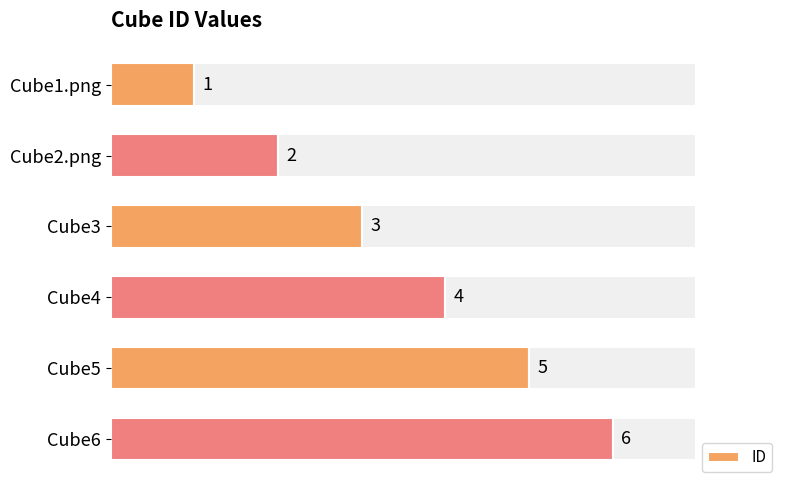

How many series are shown in this chart?

1